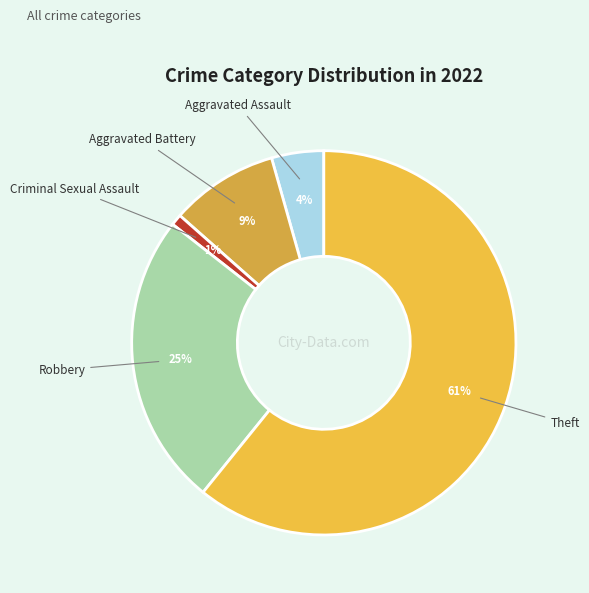

What is the smallest slice in the pie chart?

Criminal Sexual Assault